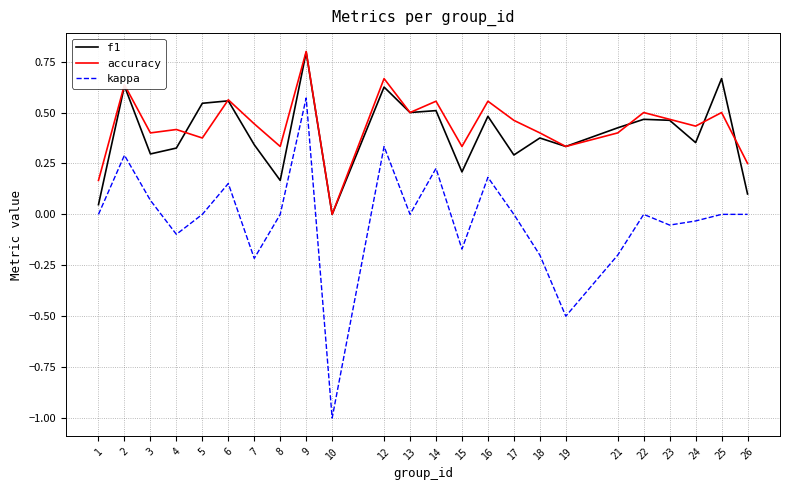

True or false: accuracy and kappa cross at least once.

False